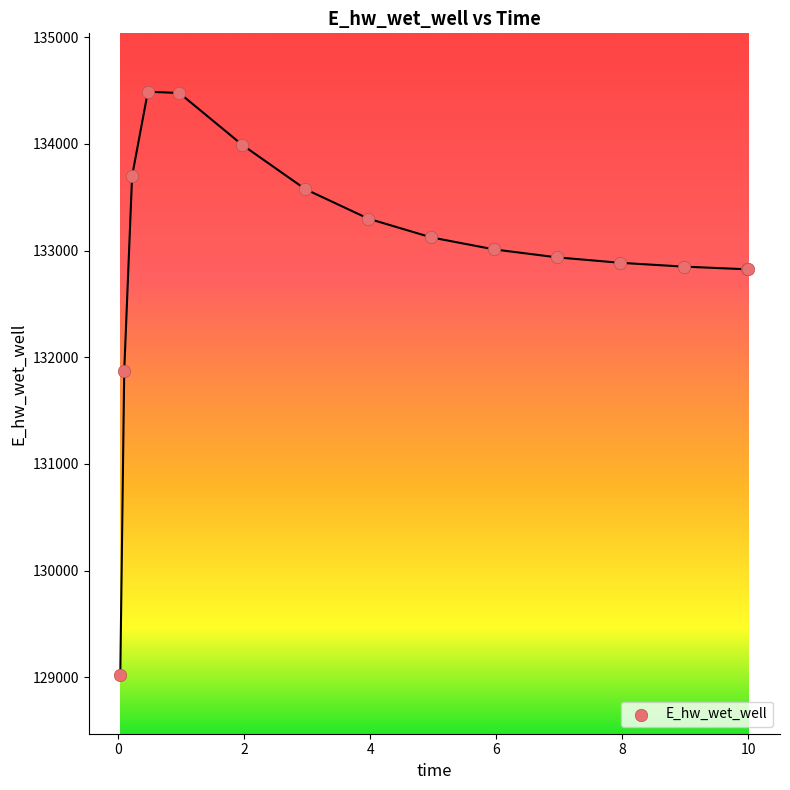

What Y value in the scatter plot is closest to 131753?

131872.5